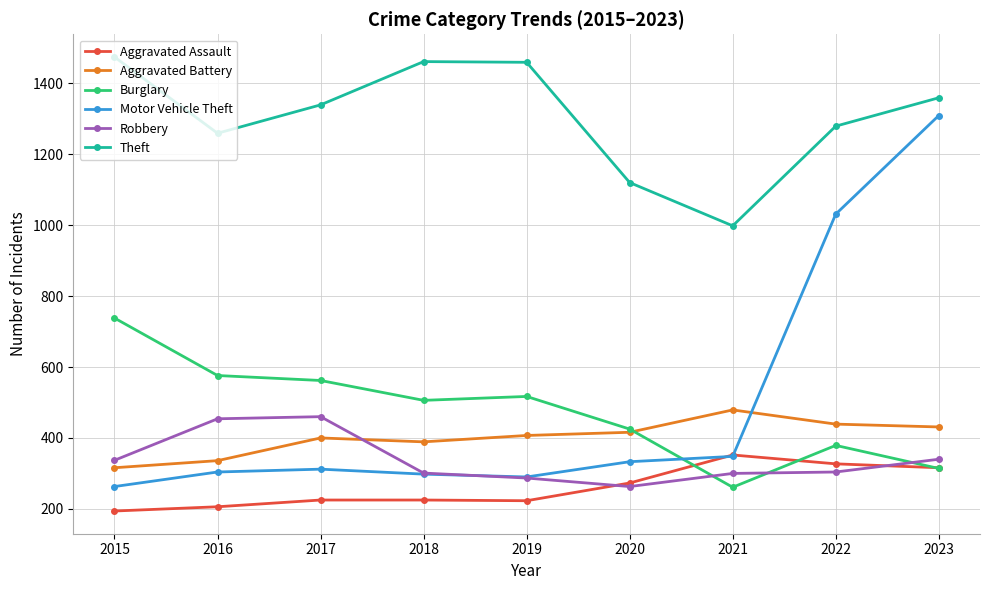

Is the value of Burglary at 2020 greater than the value of Theft at 2018?

No